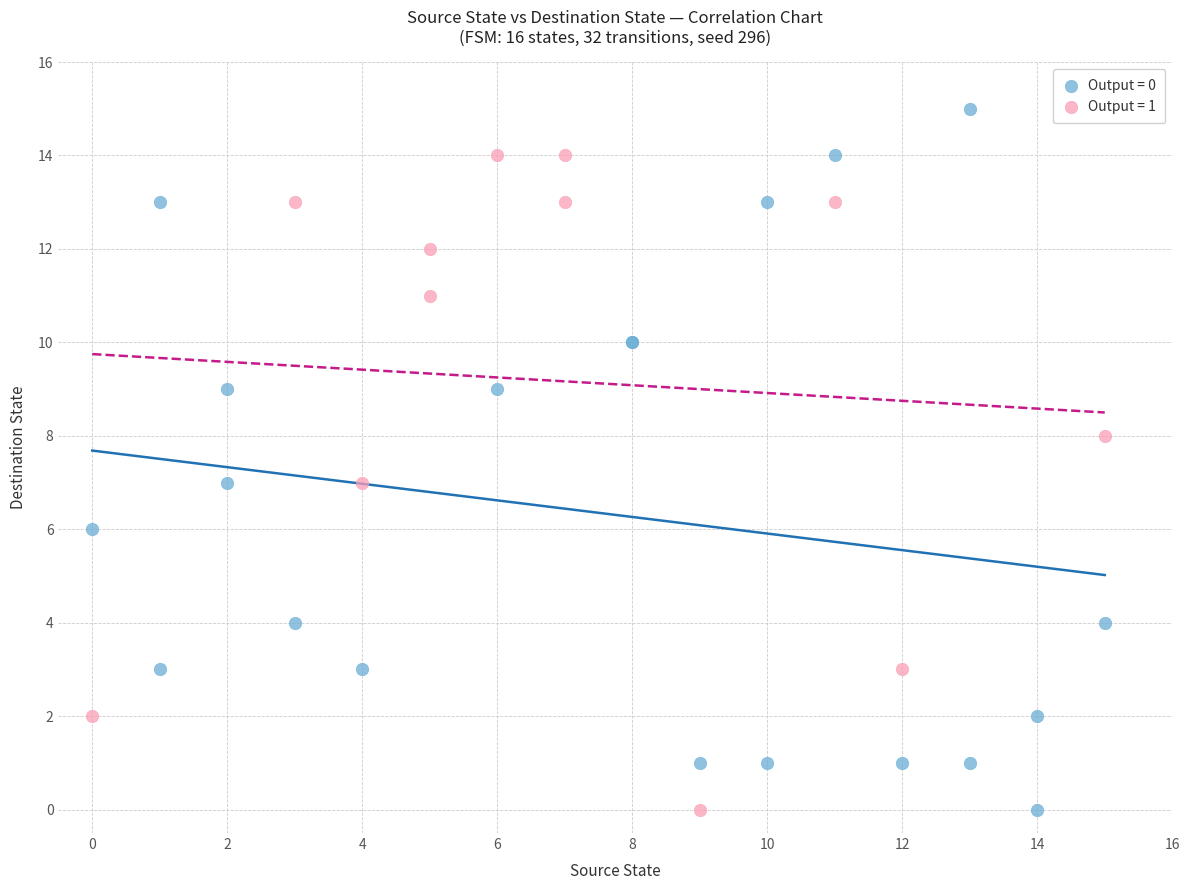

Which series has the largest Y range (max minus min)?

Output = 0